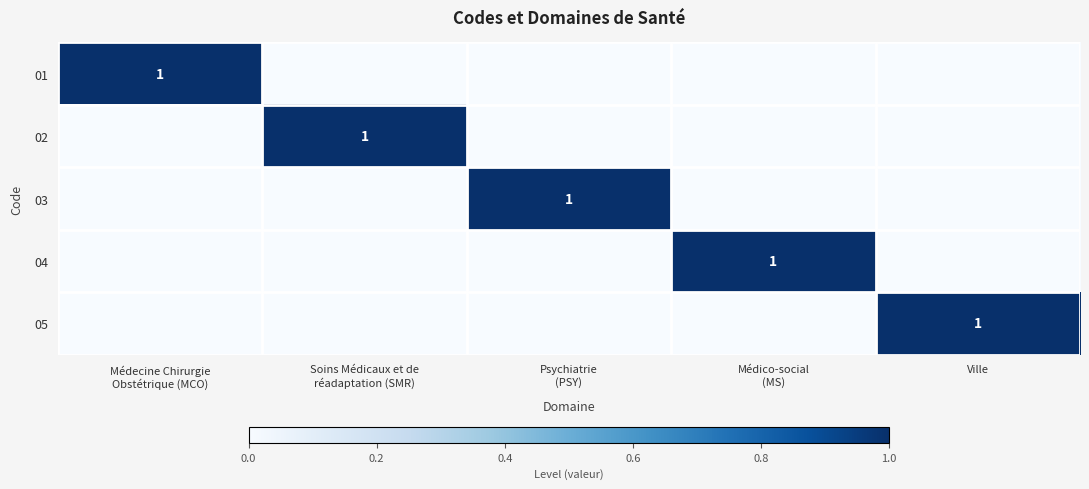

Is the value of 05 at Soins Médicaux et de réadaptation (SMR) greater than the value of 03 at Psychiatrie (PSY)?

No